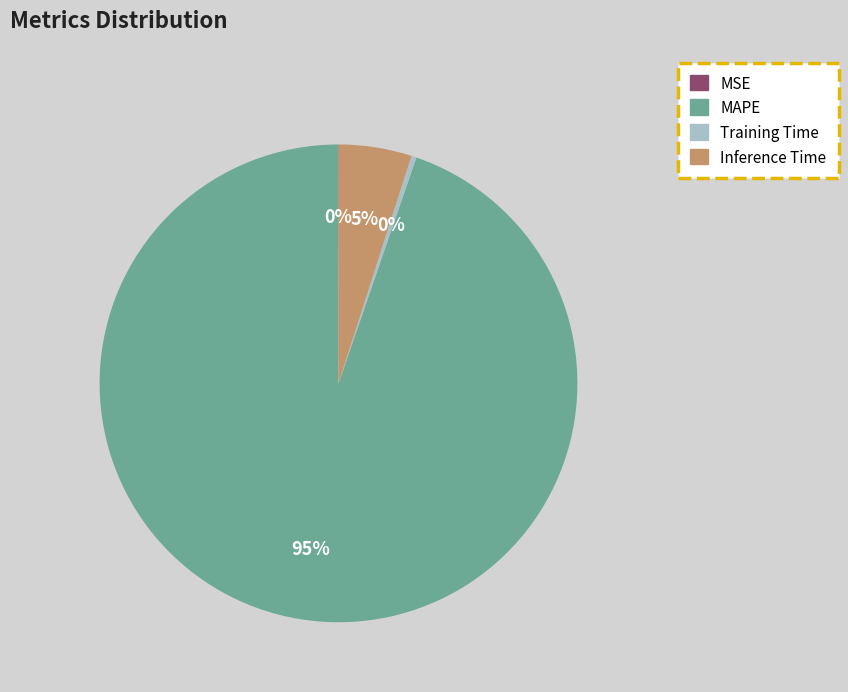

Is it true that MAPE is 85% of the pie?

False